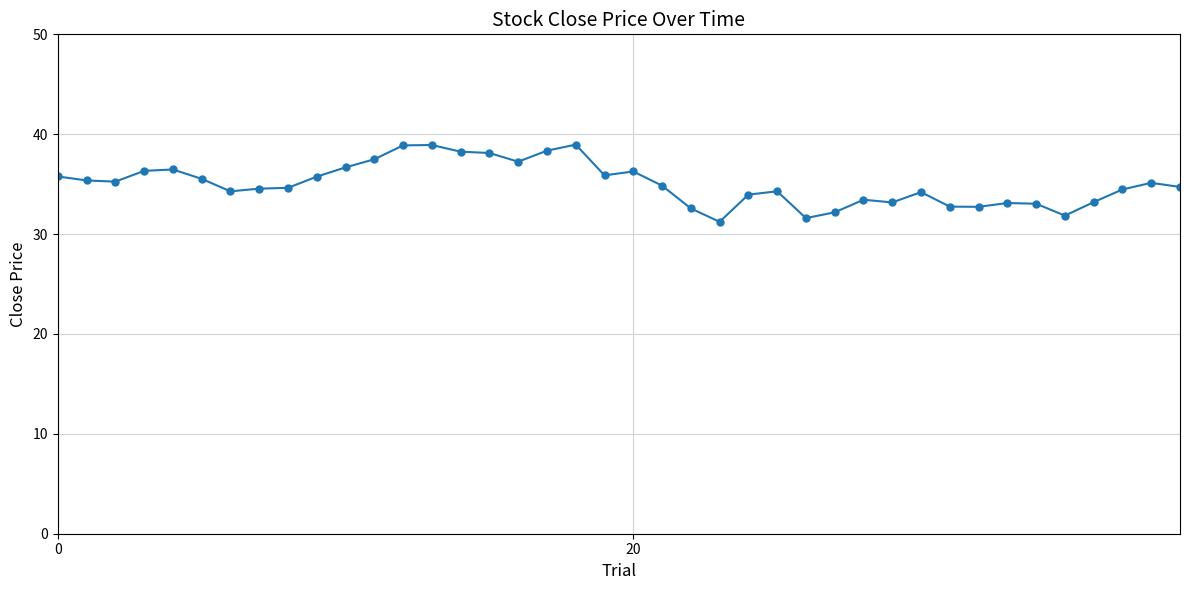

What is the value of the 36th point from the left?

31.9